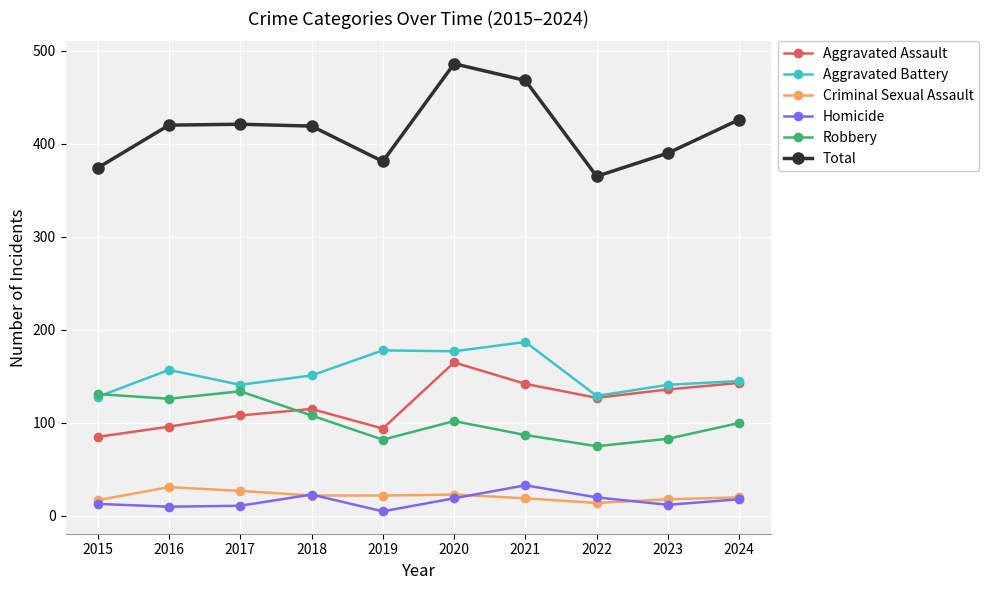

How many times do Robbery and Aggravated Battery cross each other?

1